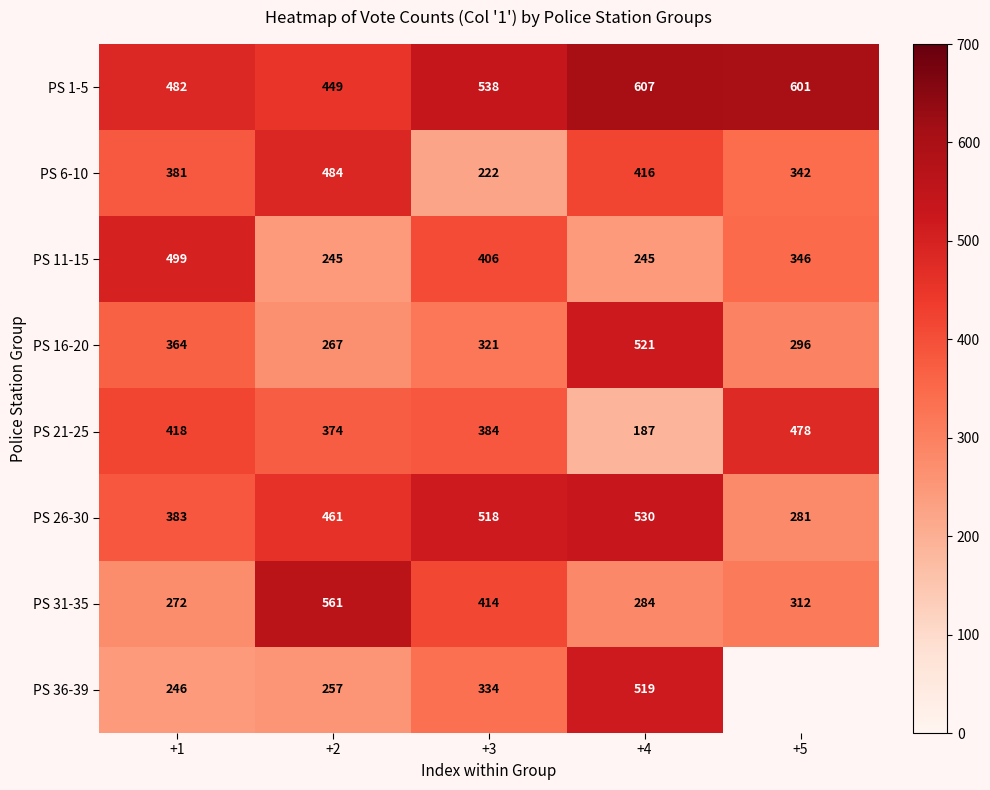

How many data points does each series have?

5